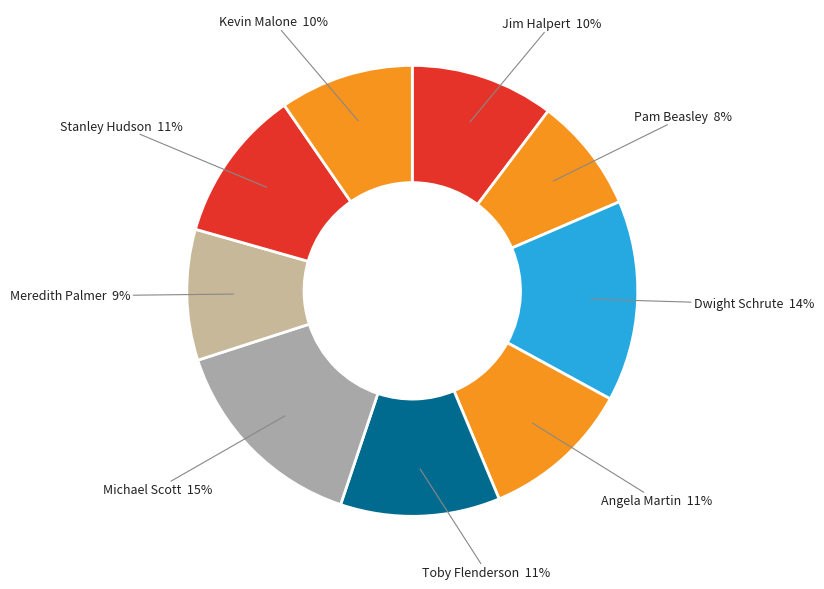

Is there any slice that represents more than half of the pie?

No